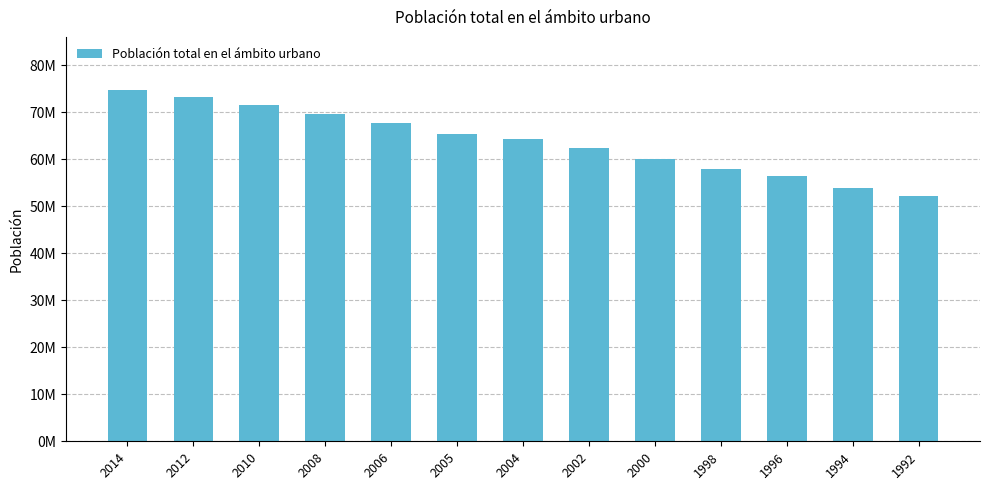

List the labels in order of value, largest first.

2014, 2012, 2010, 2008, 2006, 2005, 2004, 2002, 2000, 1998, 1996, 1994, 1992